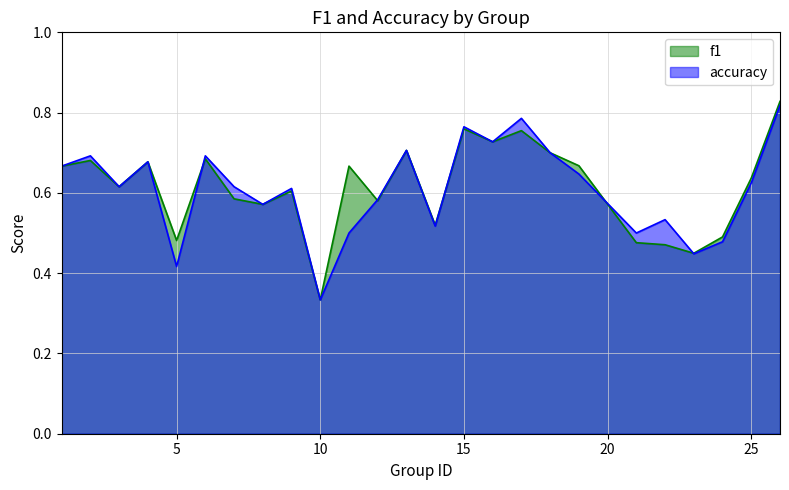

How many intersections are there between f1 and accuracy?

5